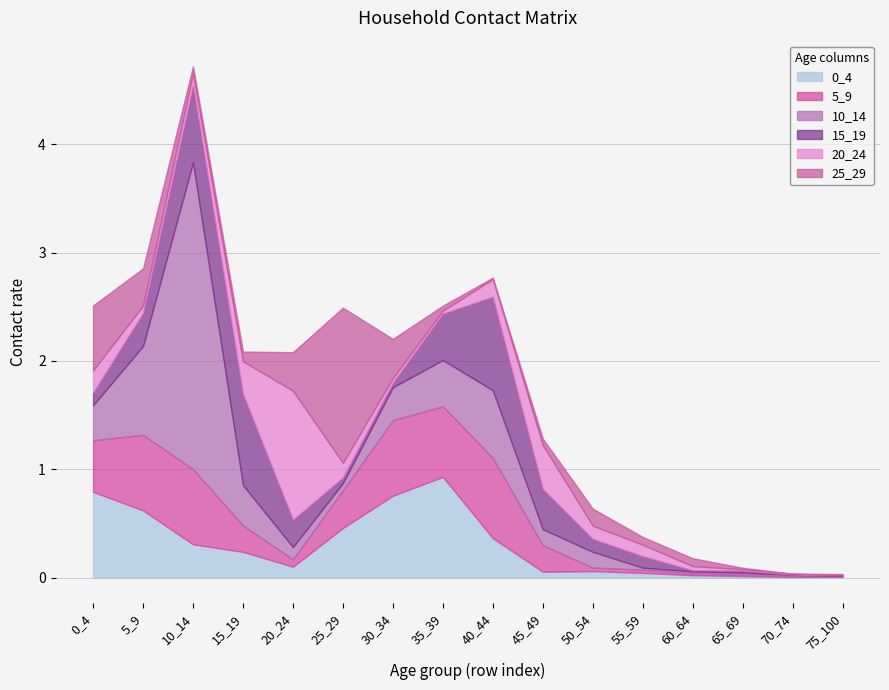

Which series changed the most between 55_59 and 60_64?

15_19